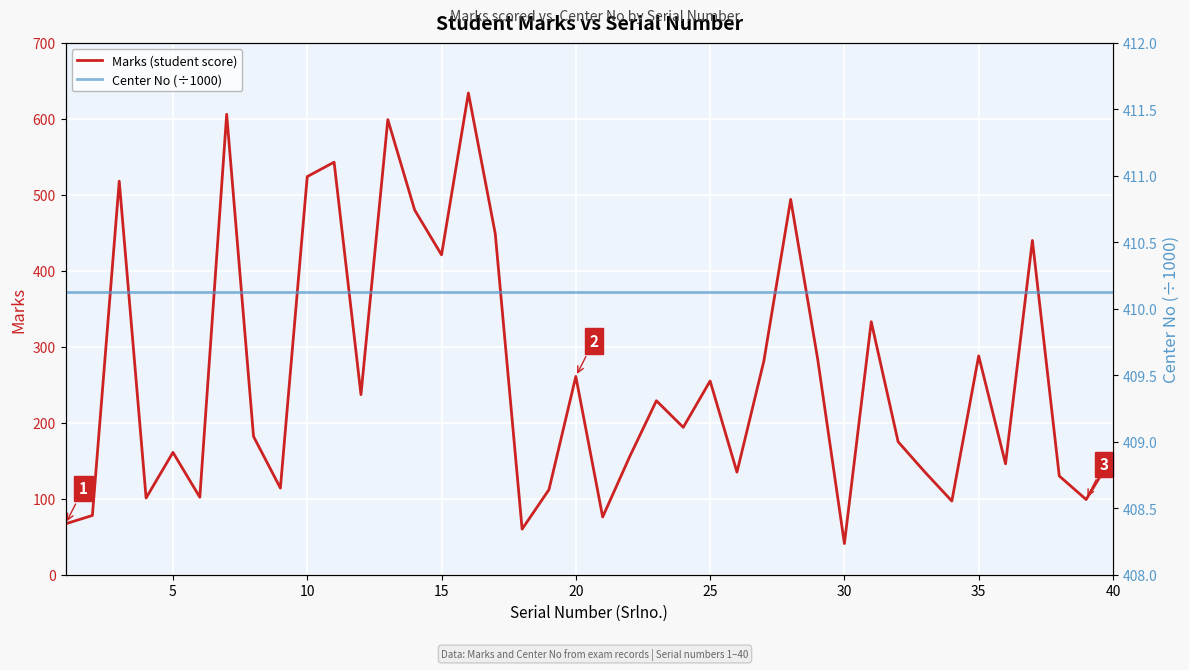

Which category has the lowest value in the Marks (student score) series?

30